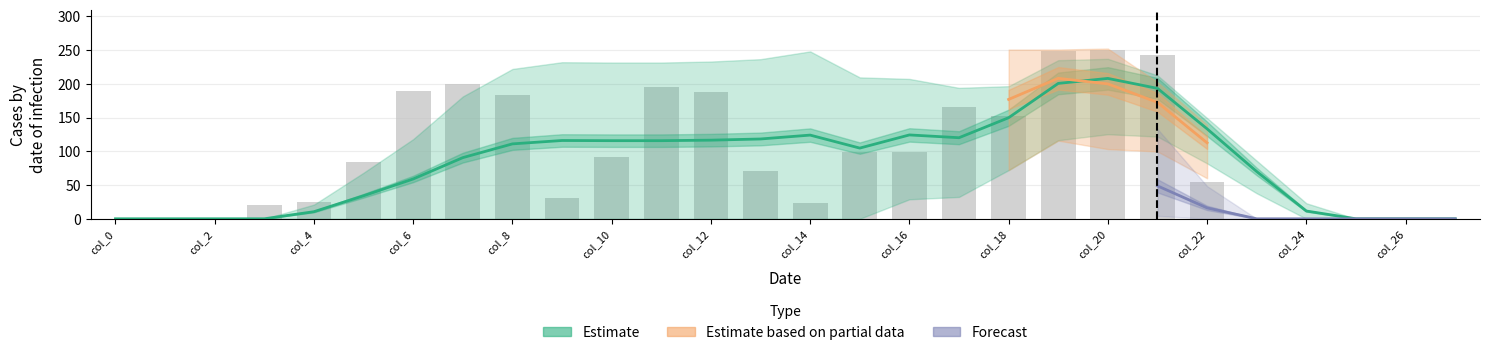

What is the sum of all col_14 values?

2318